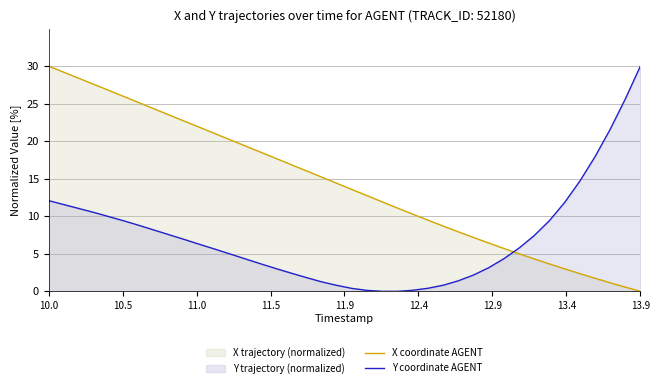

What is the difference between the maximum and minimum values in the X coordinate AGENT series?

30.0